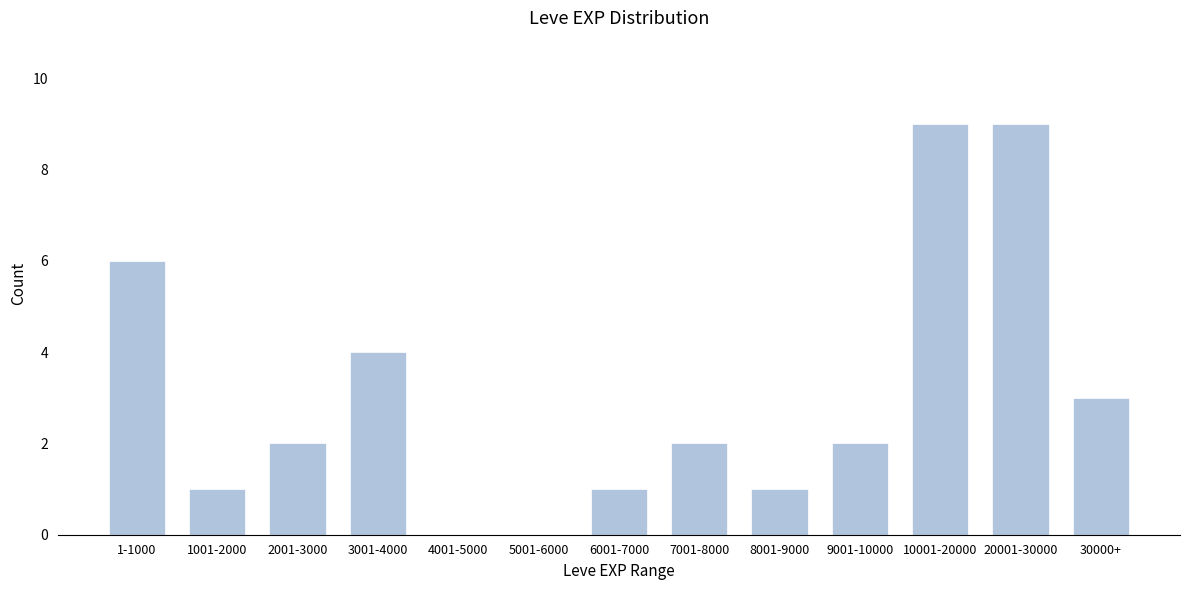

Reading left to right, transcribe all the data shown in this chart.

1-1000=6	1001-2000=1	2001-3000=2	3001-4000=4	4001-5000=0	5001-6000=0	6001-7000=1	7001-8000=2	8001-9000=1	9001-10000=2	10001-20000=9	20001-30000=9	30000+=3